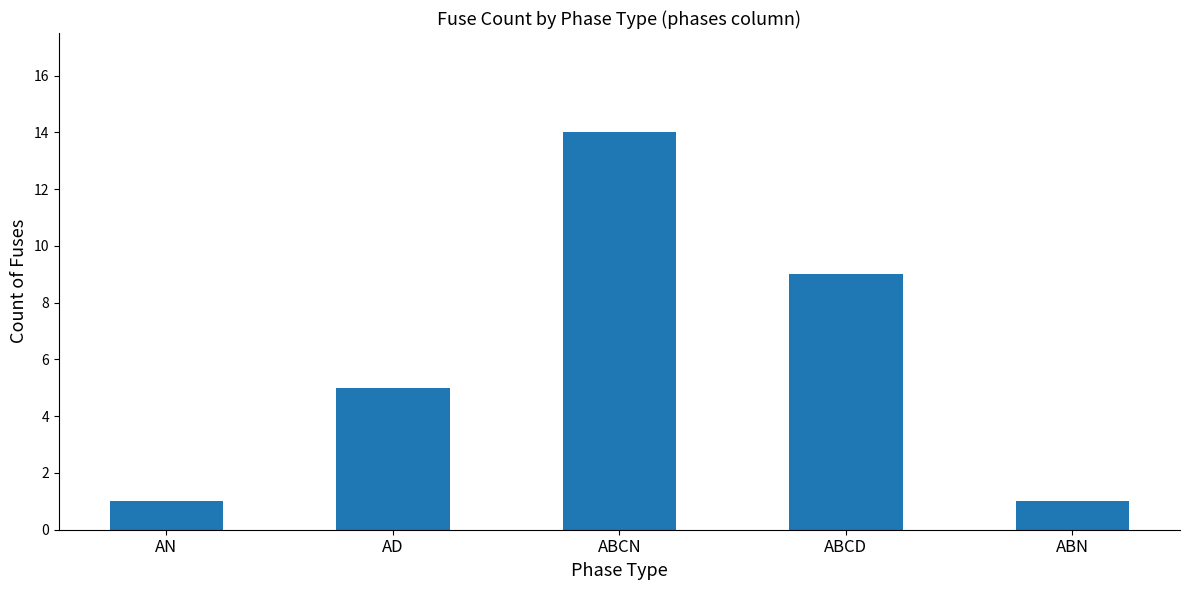

Approximately how many times larger is the value at ABCN compared to ABN?

14.0